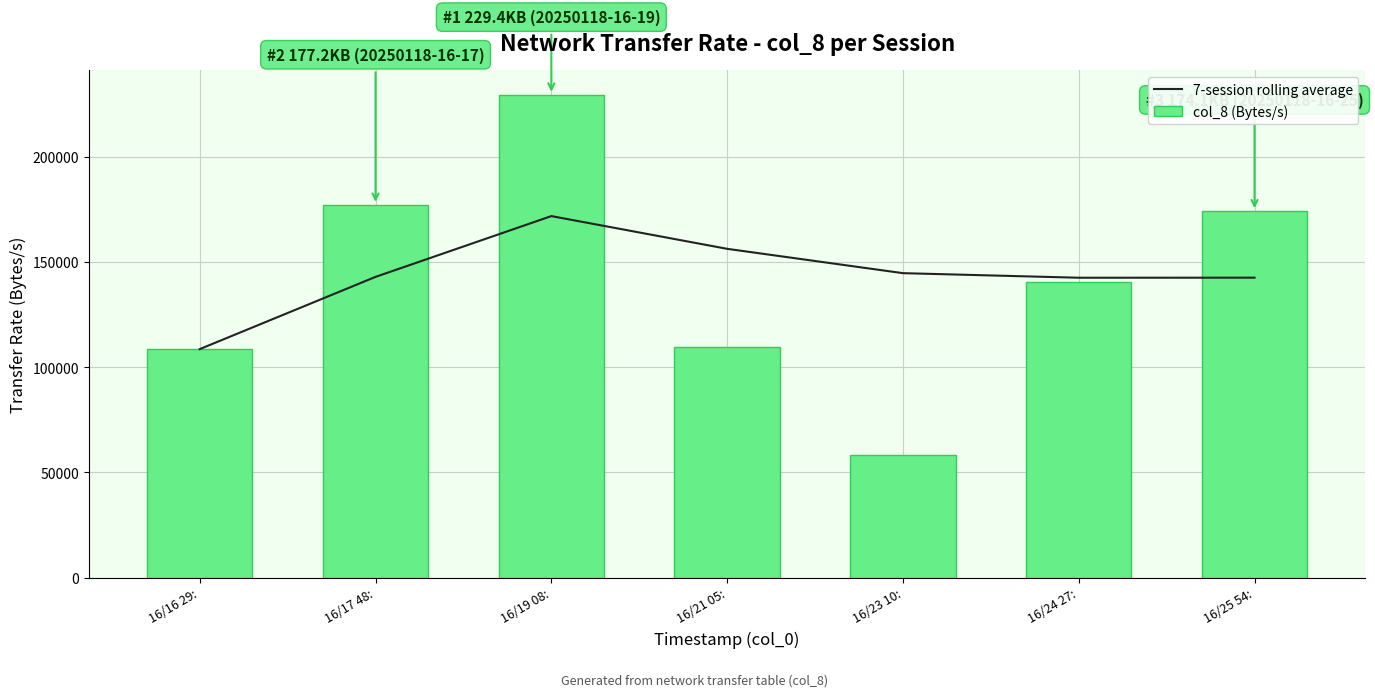

What is the value of the col_8 (Bytes/s) bar at the 1st from the left?

108567